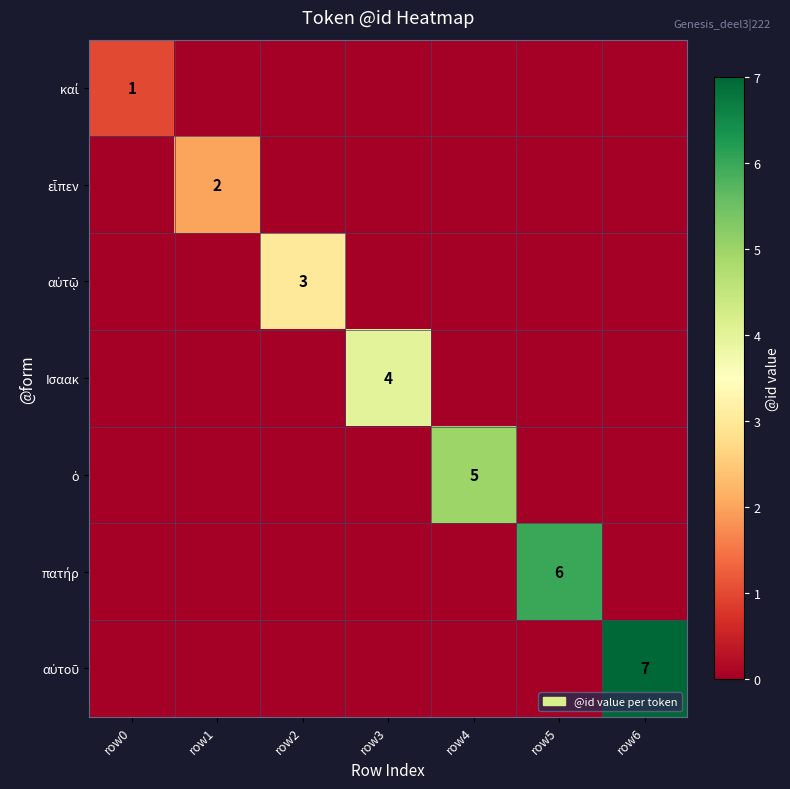

What is the spread (max minus min) of values at row2?

3